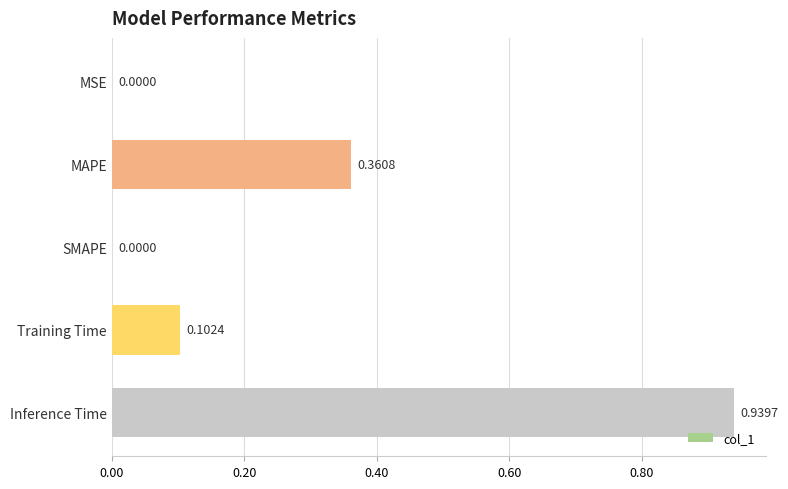

What is the change in value from MAPE to Training Time?

-0.3